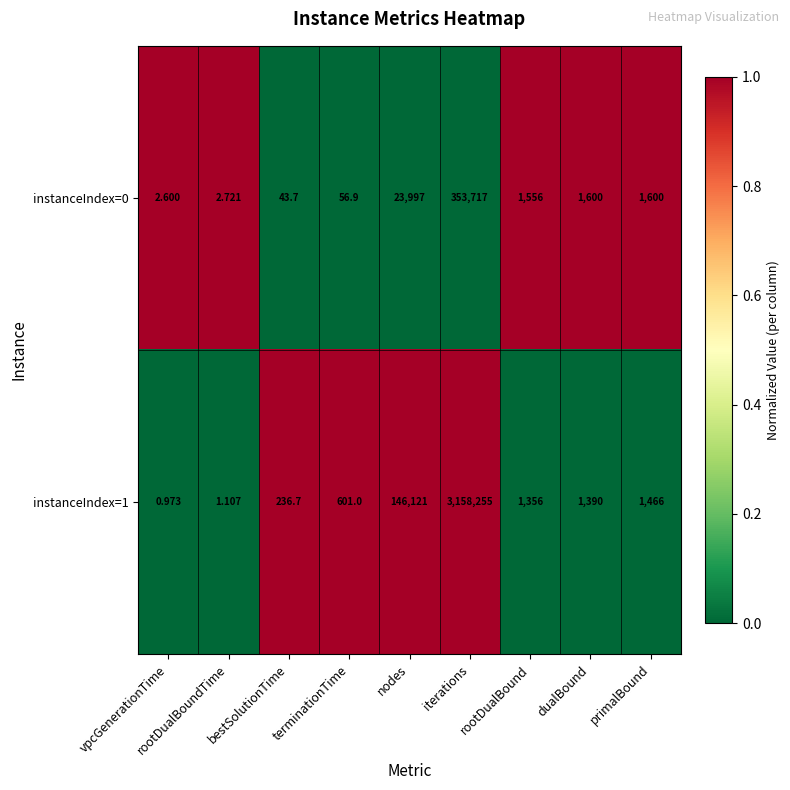

Rank the series at bestSolutionTime from lowest to highest value.

instanceIndex=0, instanceIndex=1